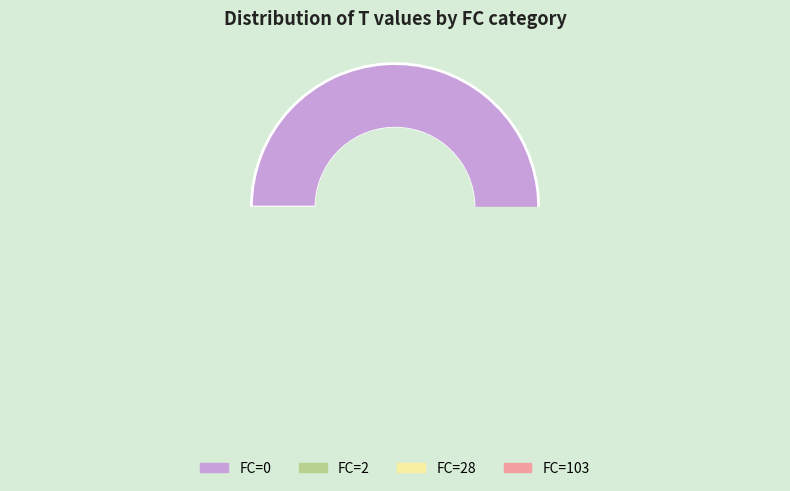

Count the number of slices in the pie.

6